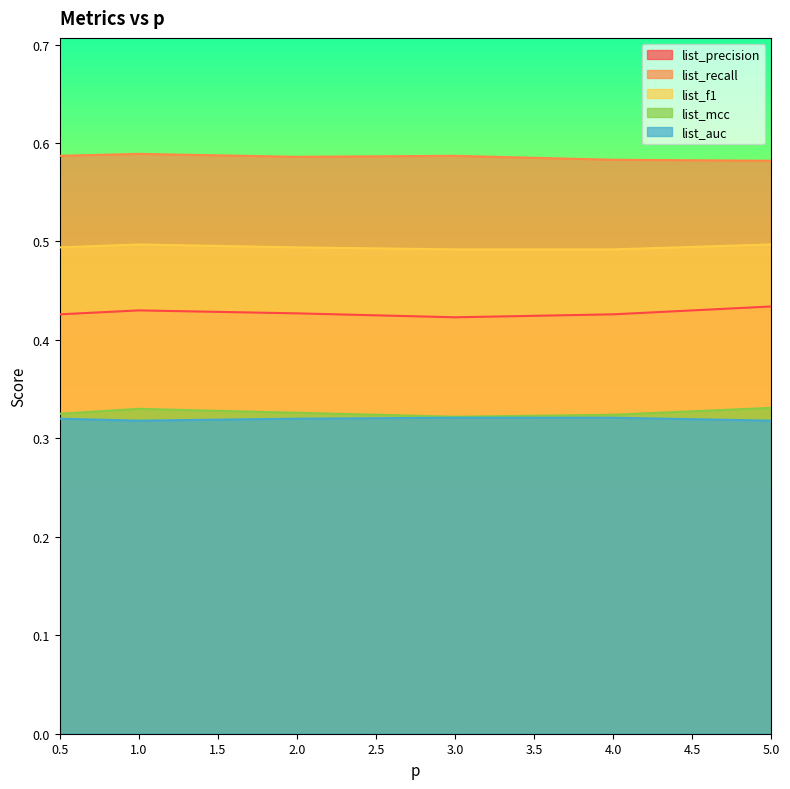

Where is list_recall nearest to the value 0?

5.0